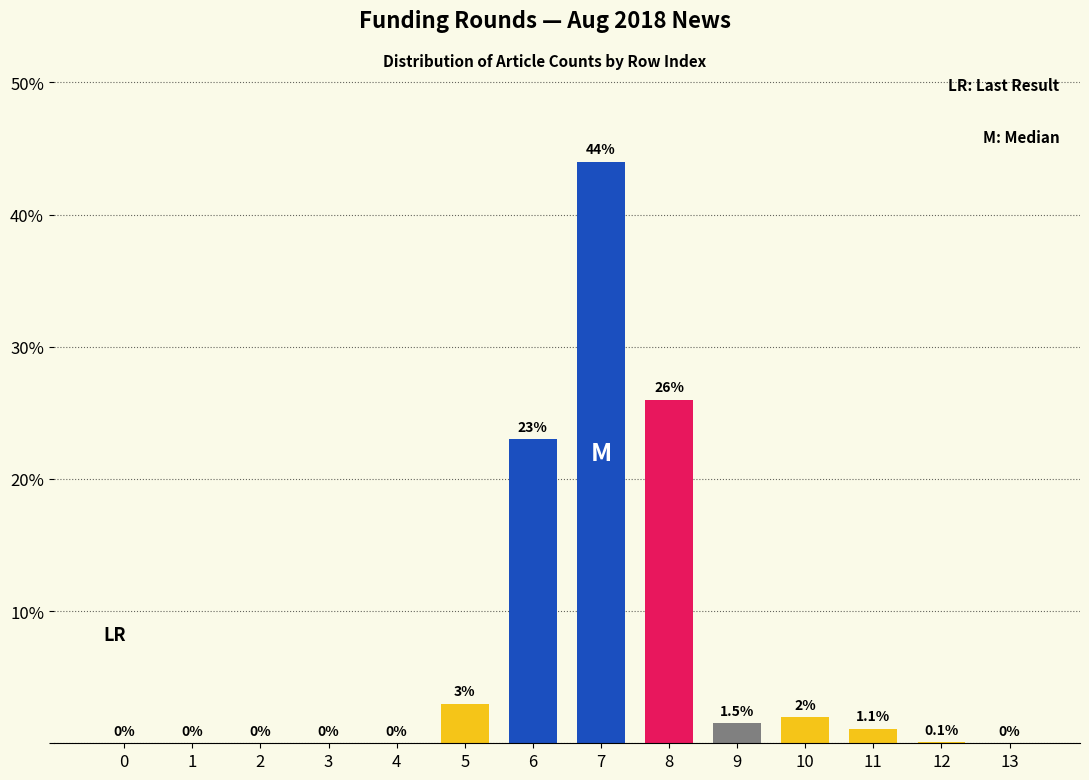

Where does the data first go above 1?

5